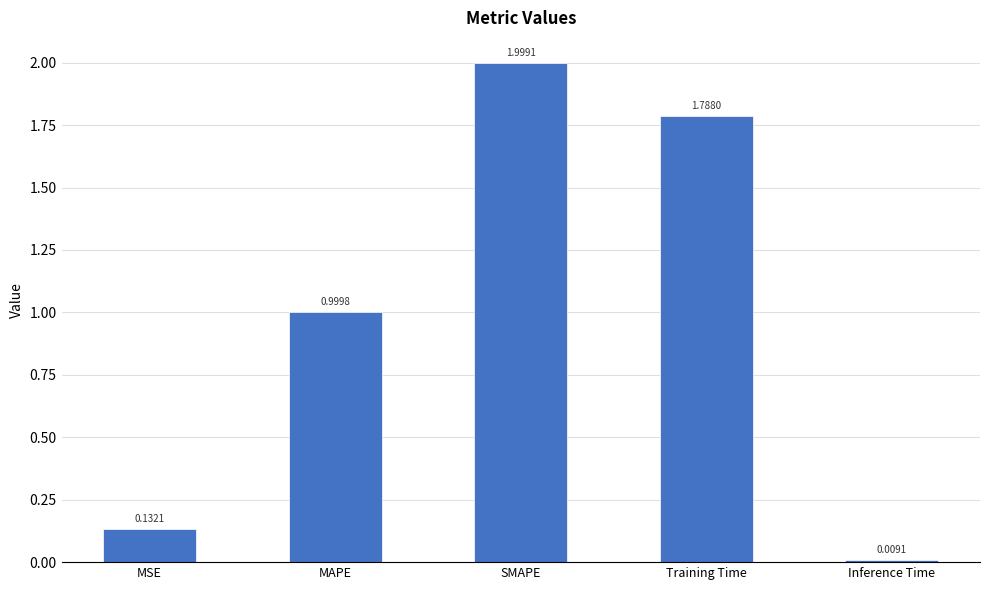

What is the sum of all values?

4.9